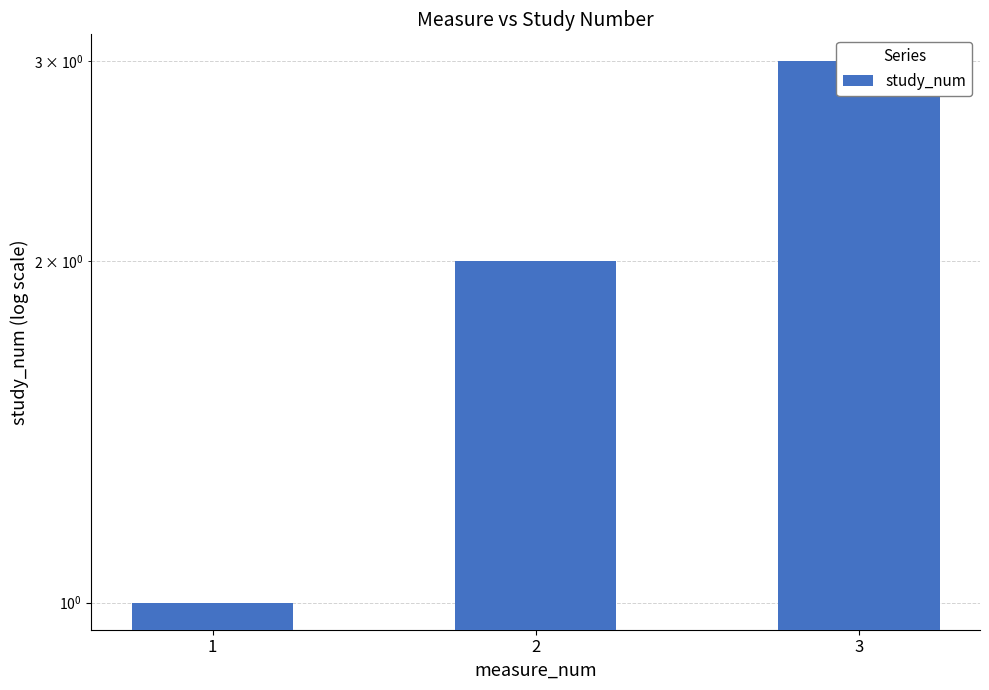

Reading left to right, transcribe all the data shown in this chart.

1	2	3